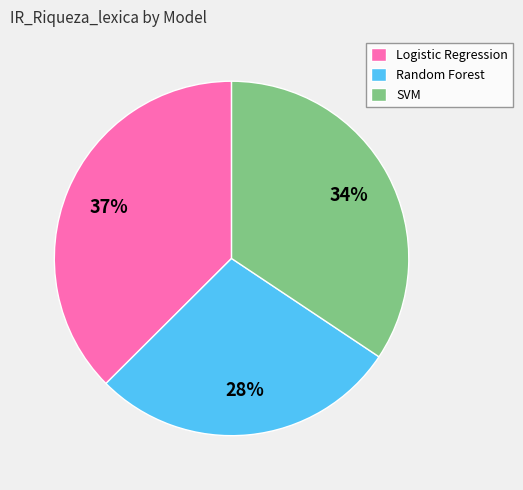

Rank the categories by value from lowest to highest.

Random Forest, SVM, Logistic Regression